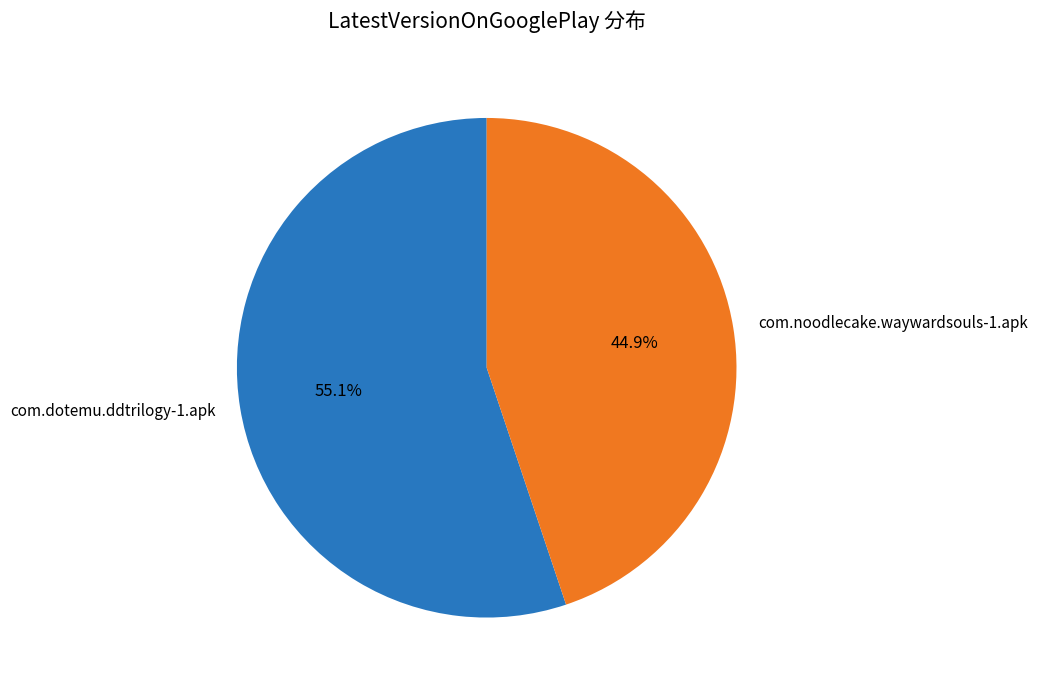

How many slices are in this pie chart?

2